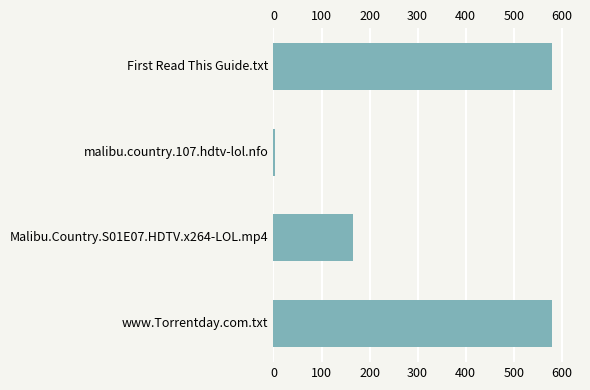

What is the label of the 4th bar from the top?

www.Torrentday.com.txt